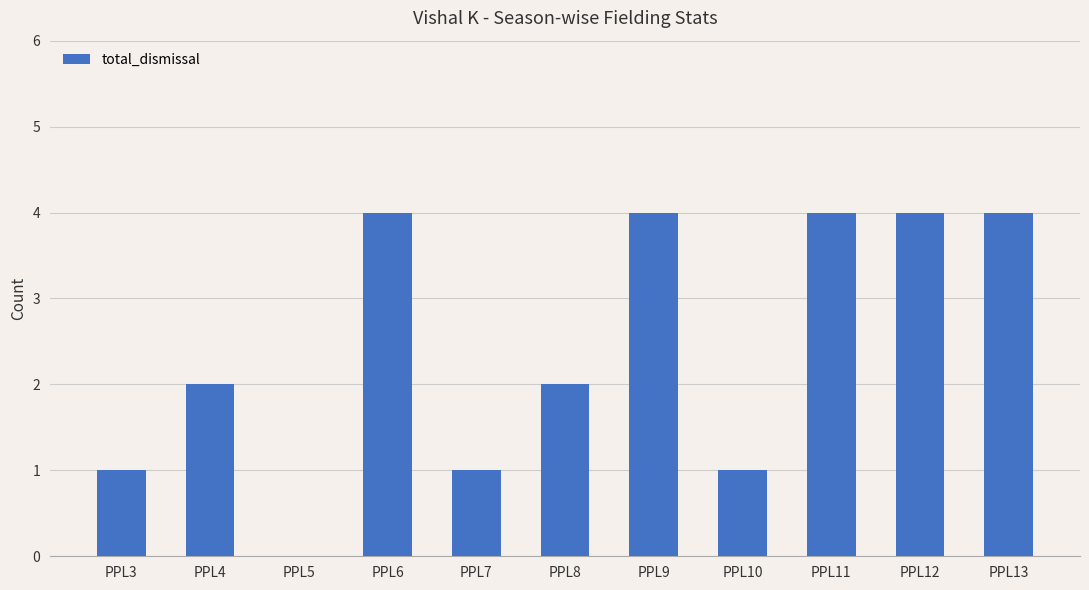

True or false: the data shows 0 at PPL5.

True